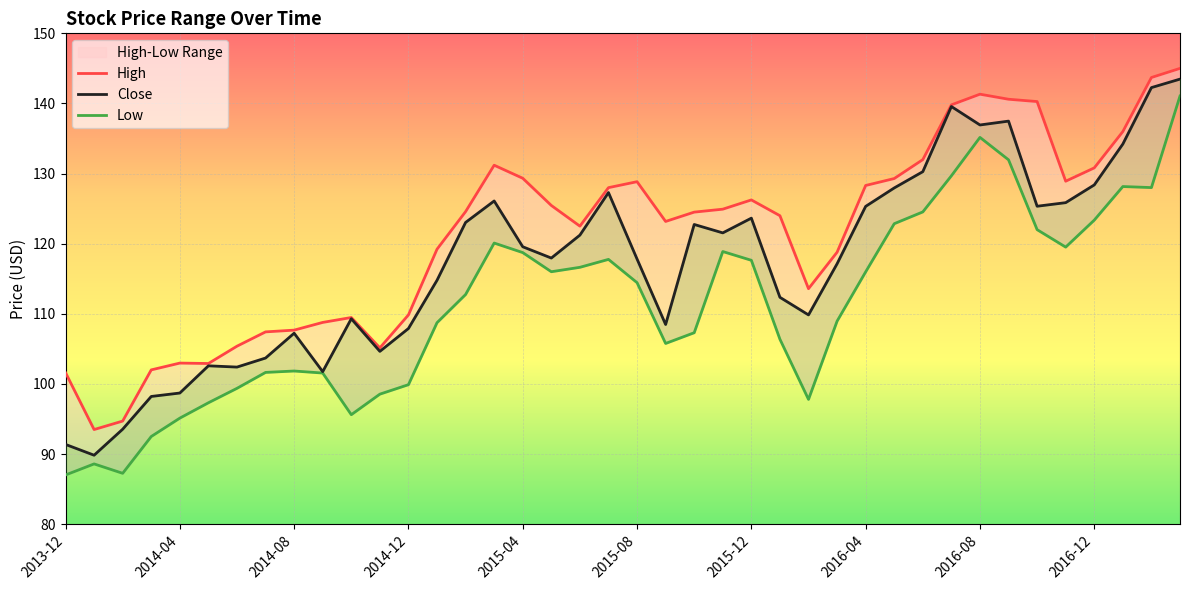

How many data points in Close are above 119?

20